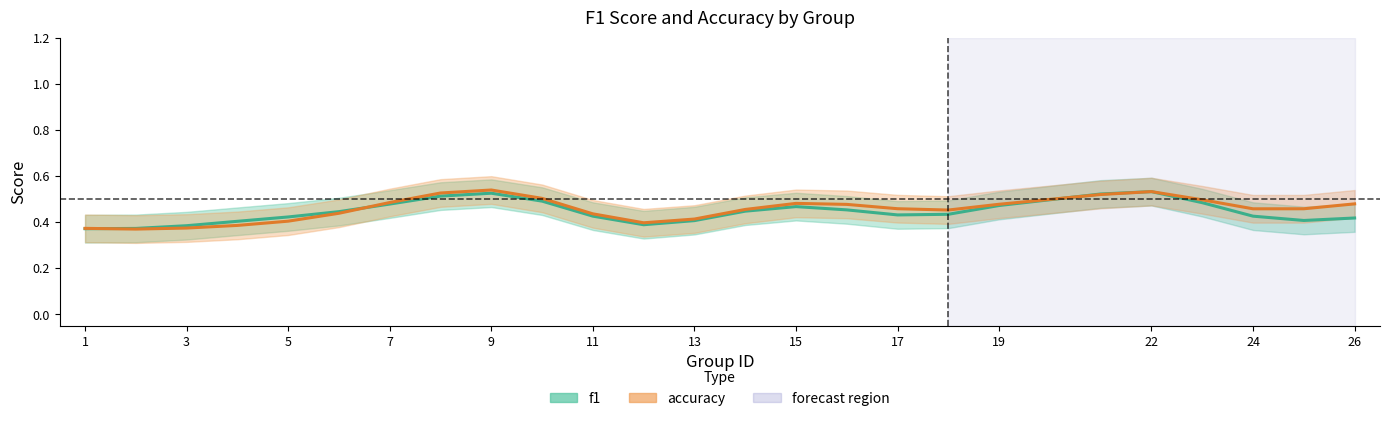

Which series has the largest range (max minus min)?

f1